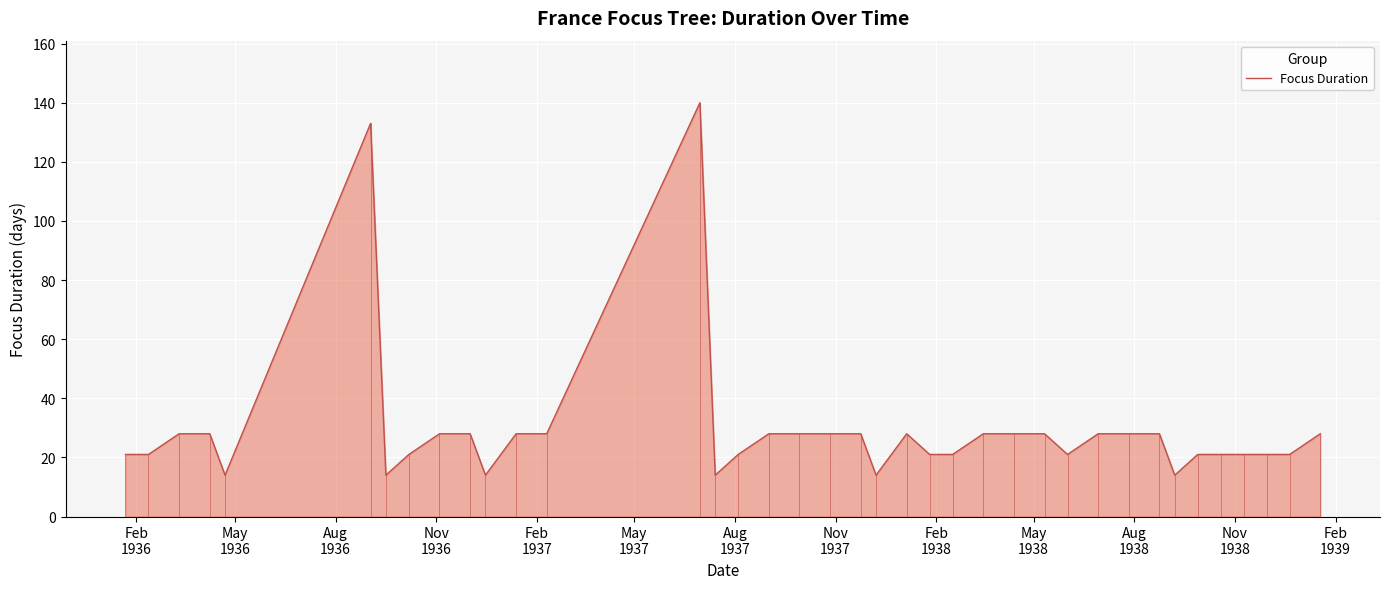

What is the maximum value shown in the chart?

140